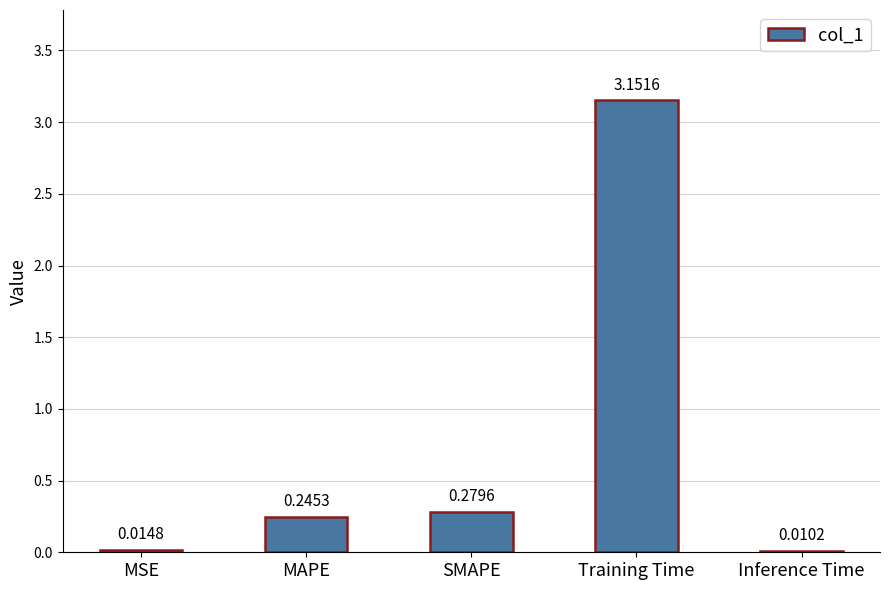

What is the sum of all values?

3.7